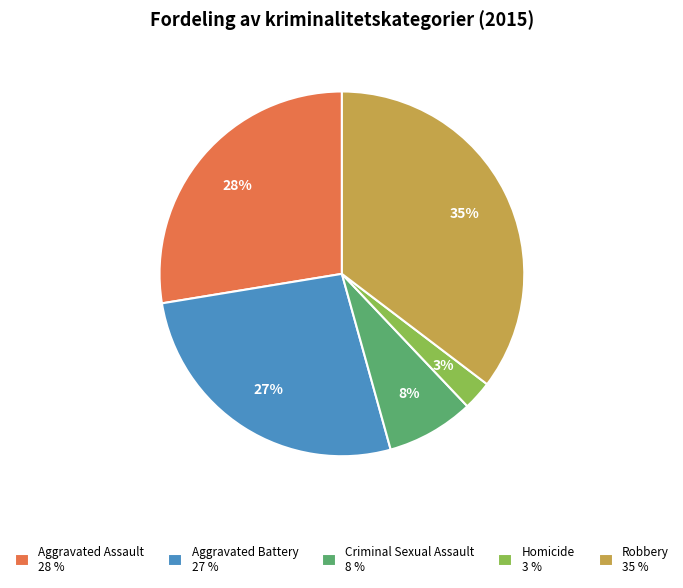

Is there any slice that represents more than half of the pie?

No